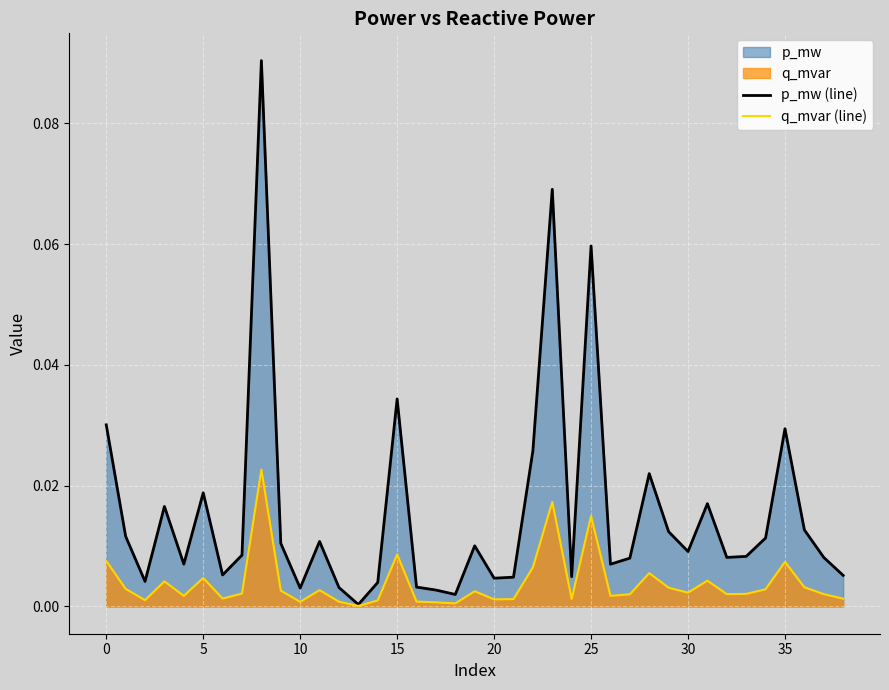

How many categories are shown in the chart?

39